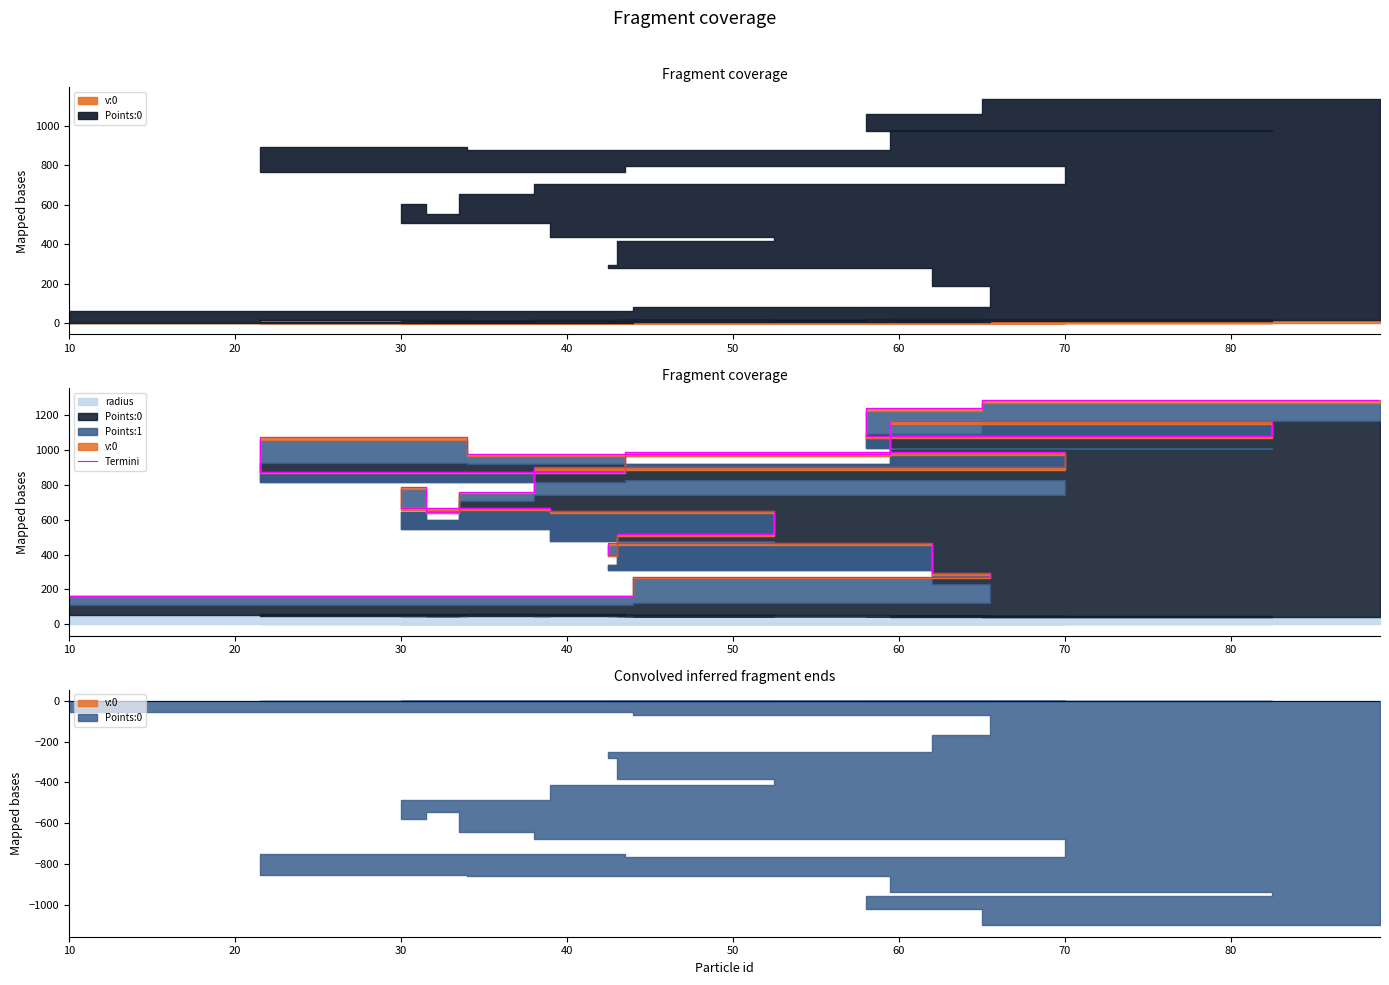

True or false: the data shows 248.1 at 12.

False